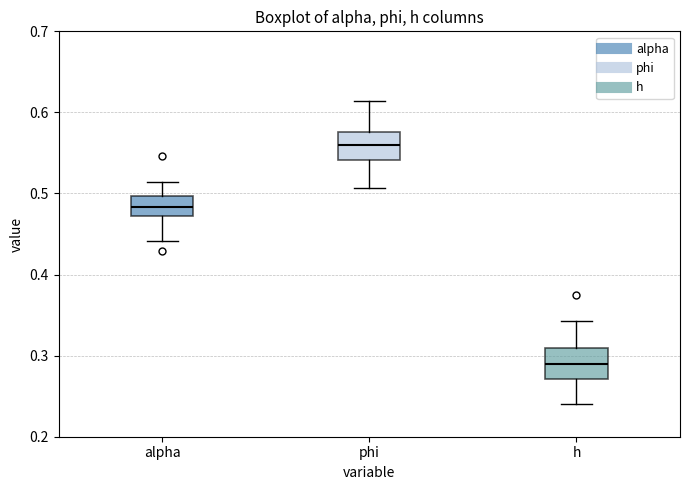

Reading left to right, transcribe this box plot: for each box, give where its median line is, the range the box spans, and where its two whiskers end, as read against the y-axis. The values are not printed on the chart, so give them approximately, as read against the axis.

alpha: median 0.48, box 0.47 to 0.50, whiskers 0.44 to 0.51
phi: median 0.56, box 0.54 to 0.58, whiskers 0.51 to 0.61
h: median 0.29, box 0.27 to 0.31, whiskers 0.24 to 0.34